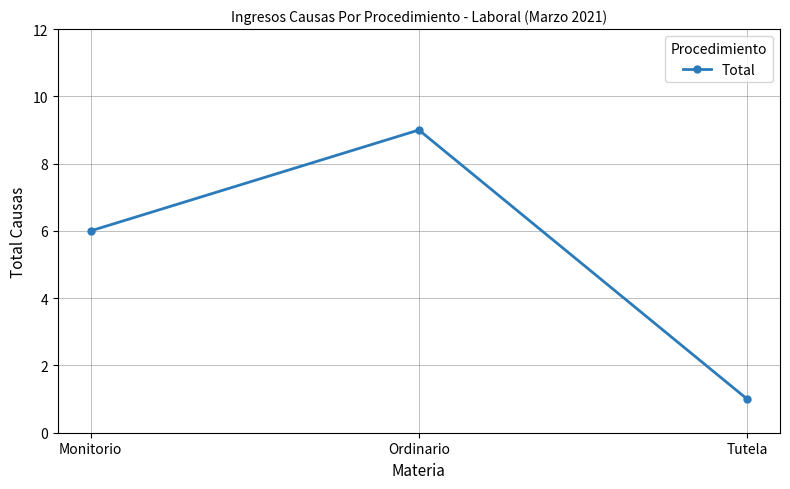

True or false: the data shows 9 at Ordinario.

True